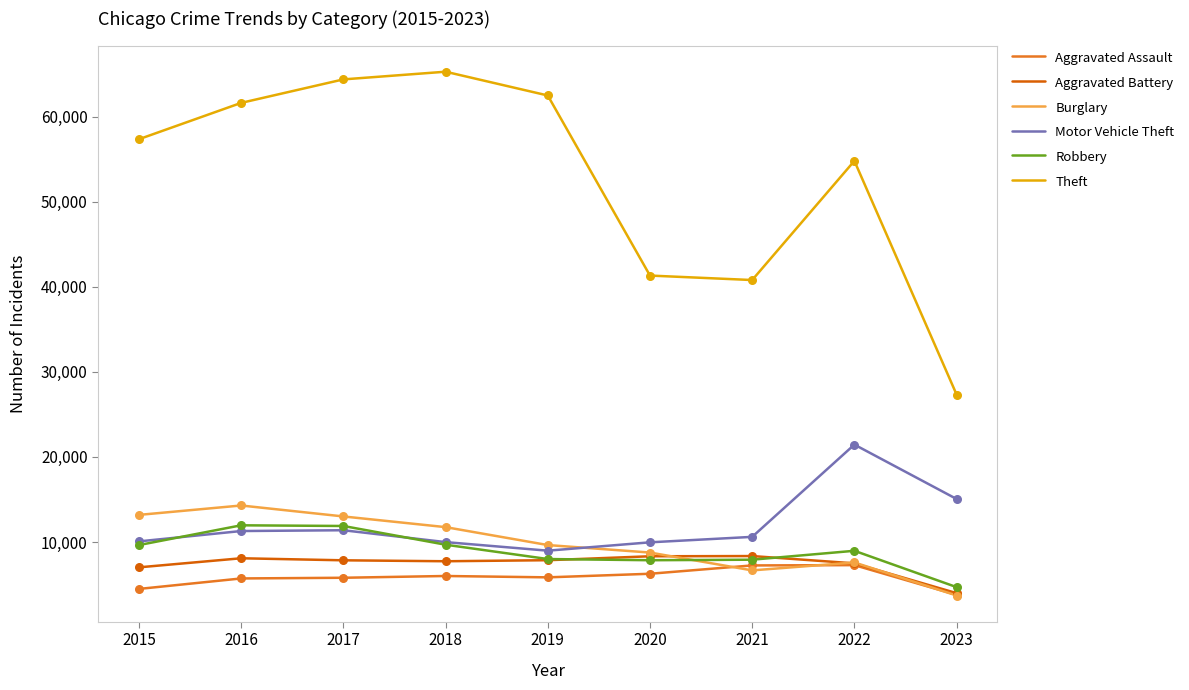

At how many categories does at least one series exceed 28956?

8